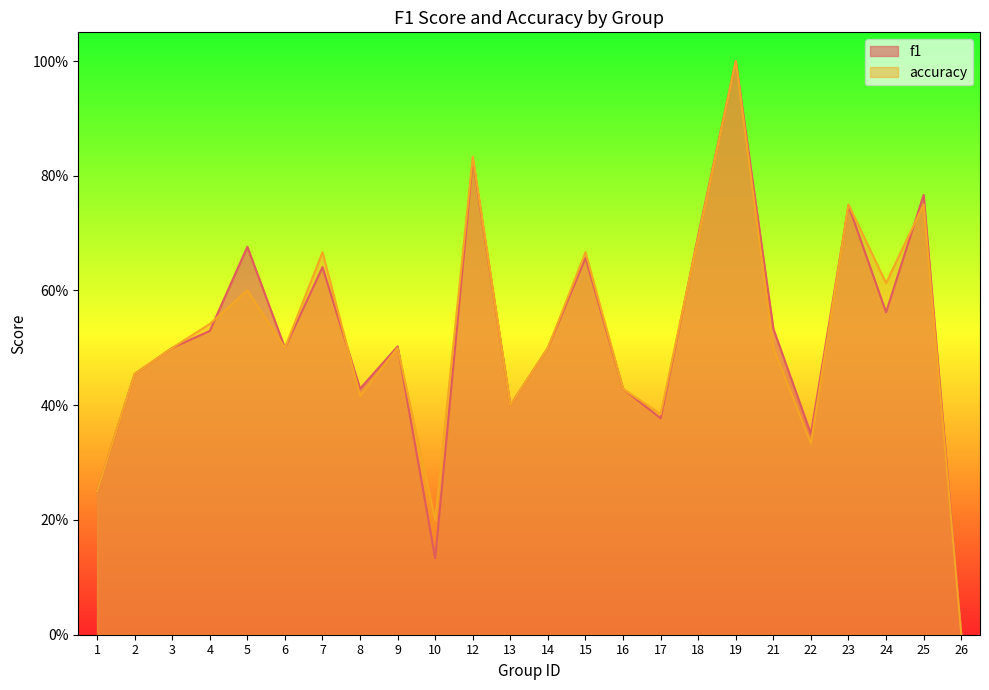

How many distinct data groups are displayed?

2